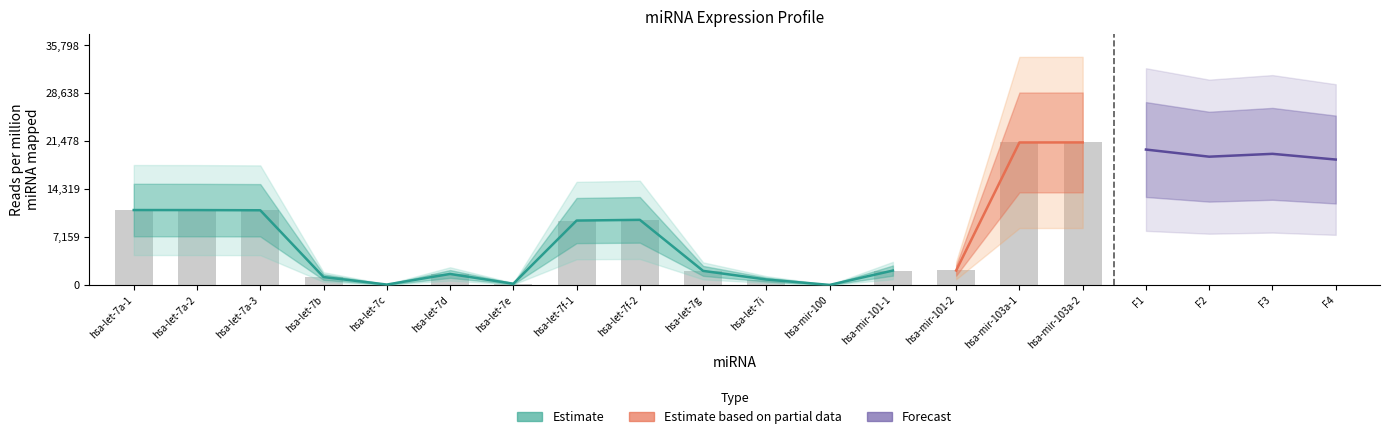

What is the maximum value shown in the chart?

21308.5